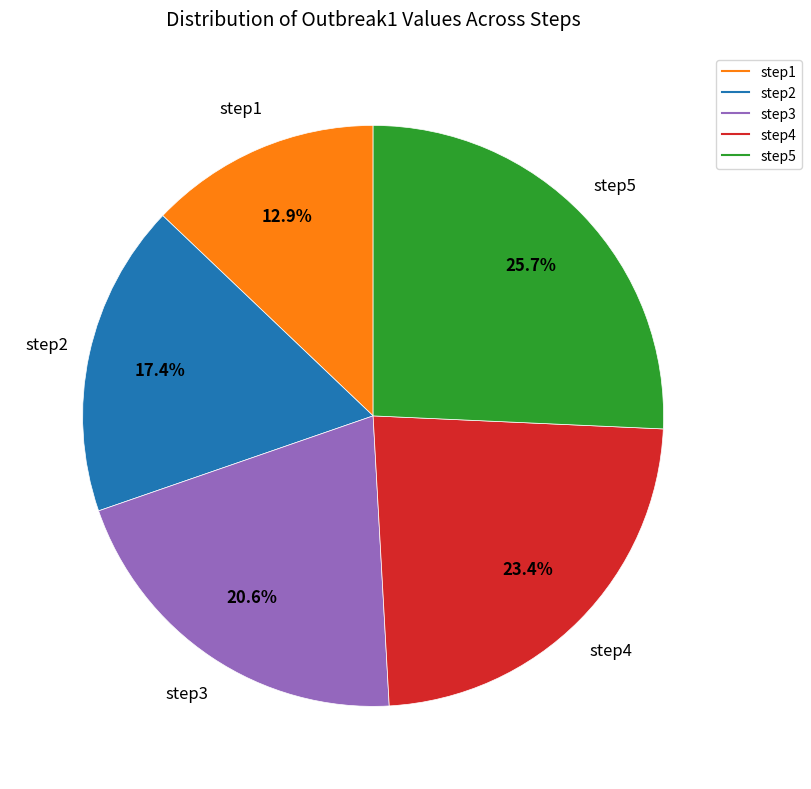

How many slices are in this pie chart?

5